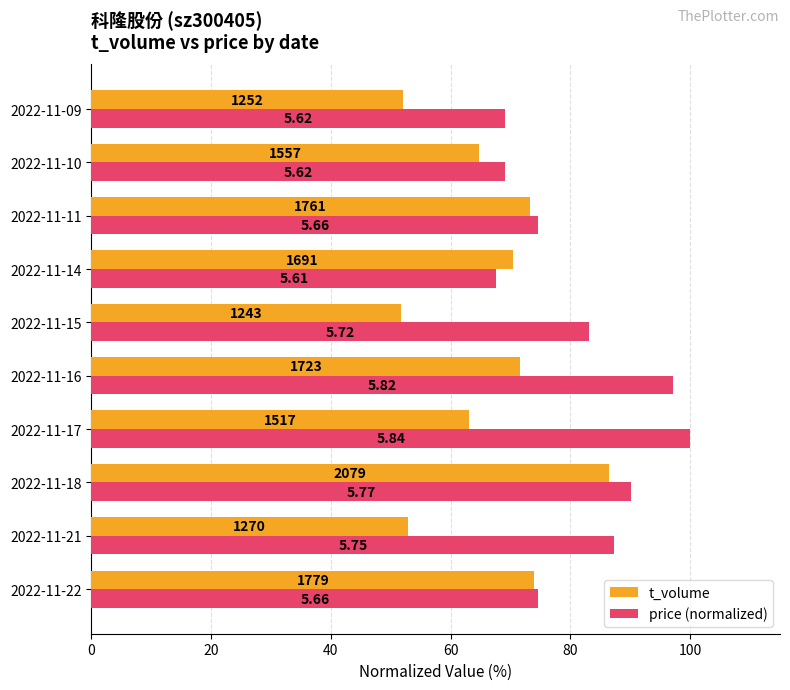

How many groups of bars are there?

10